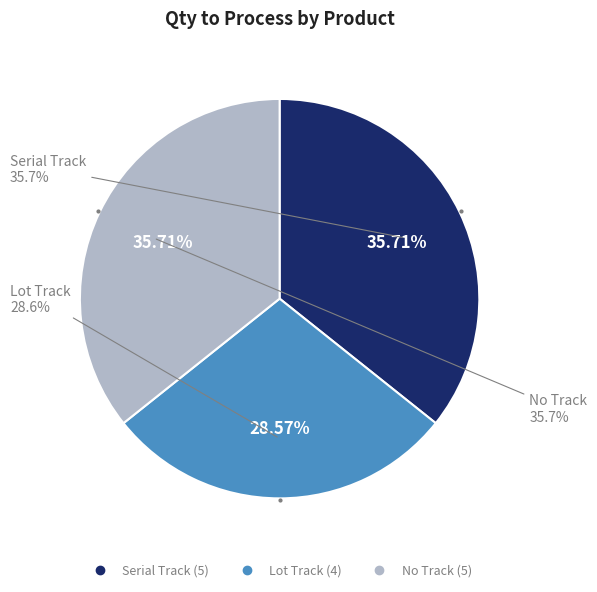

True or false: Pro-Stock Product Lot Track (Lot track) accounts for 29% of the total.

True